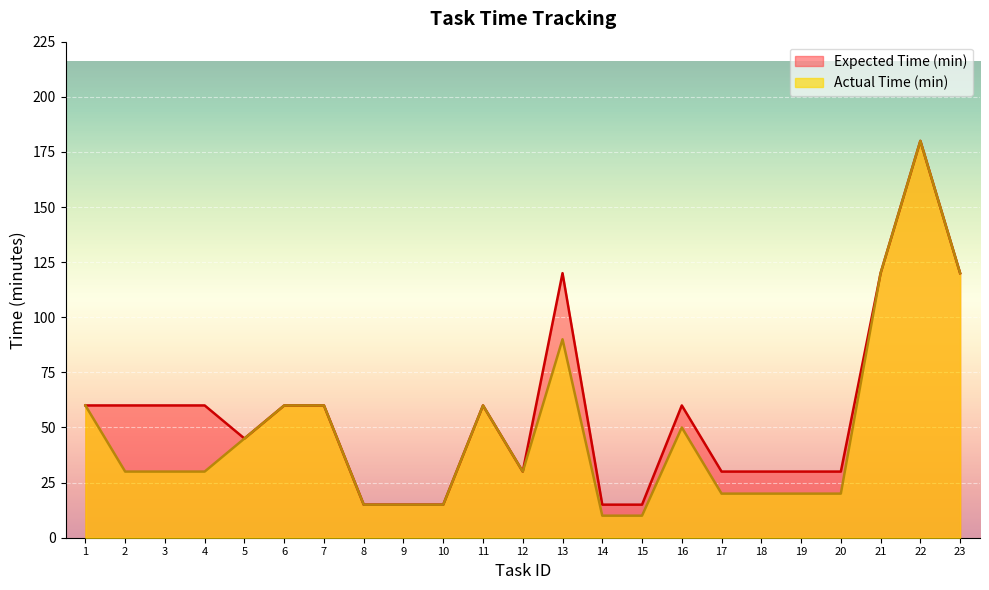

List the series in order of their overall mean, highest first.

Expected Time (min), Actual Time (min)